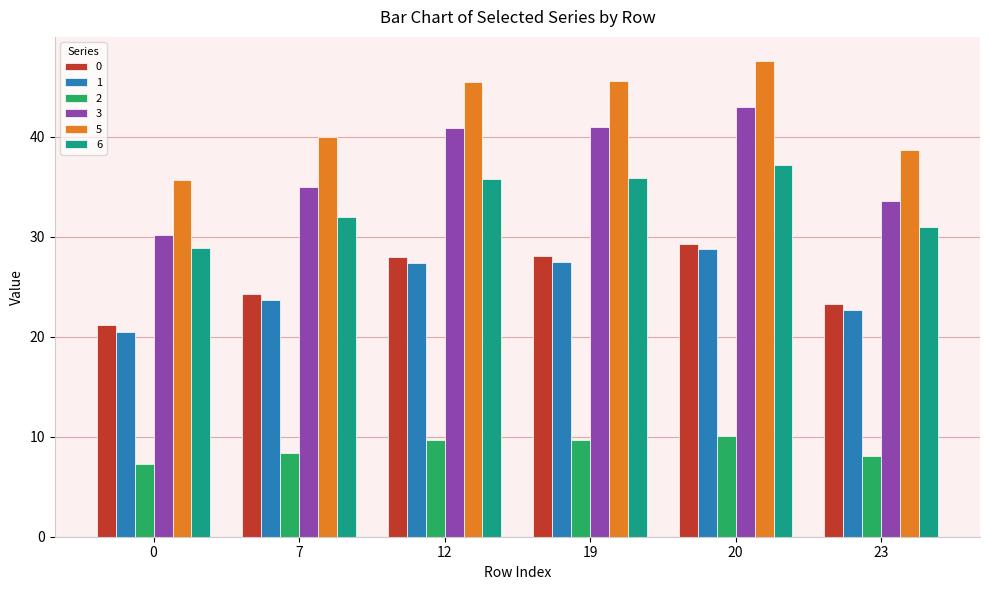

Which series has the widest spread of values?

3